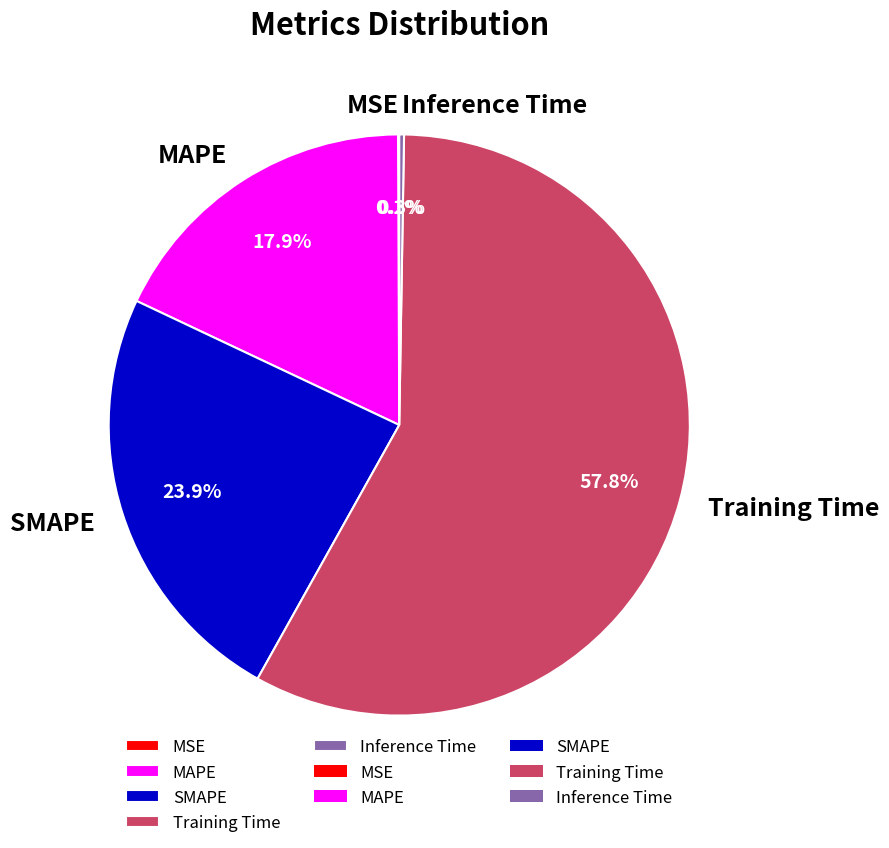

To the nearest percent, what is the difference between the largest and smallest slice percentages?

58%